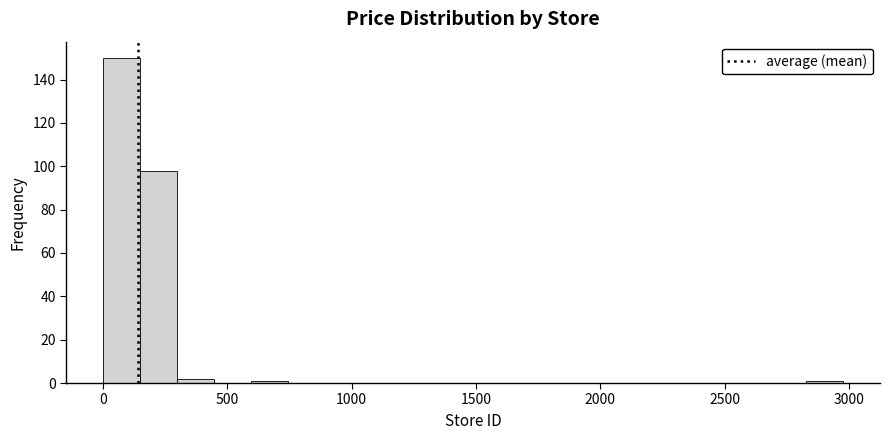

Read against the x-axis, roughly where is the centre of the tallest bar?

100